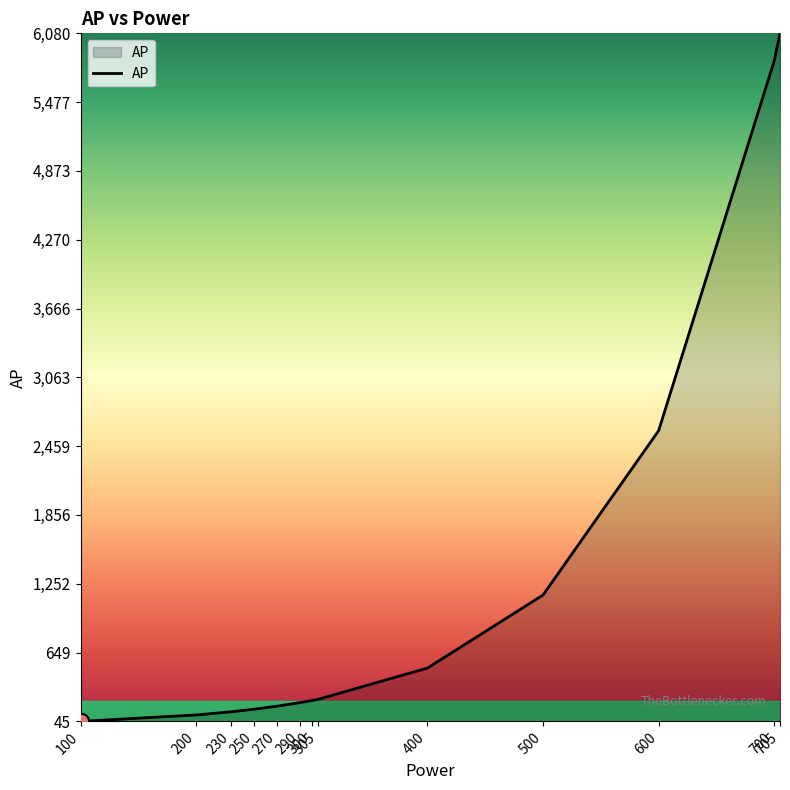

Between 700 and 705, which is larger?

705